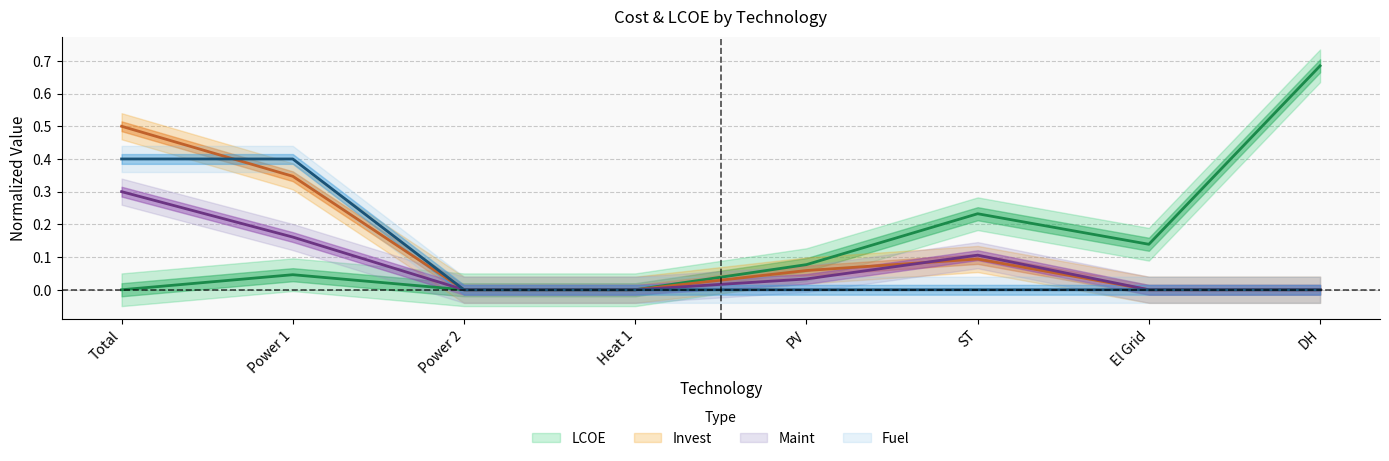

Which category has the lowest value in the Maint series?

Power 2